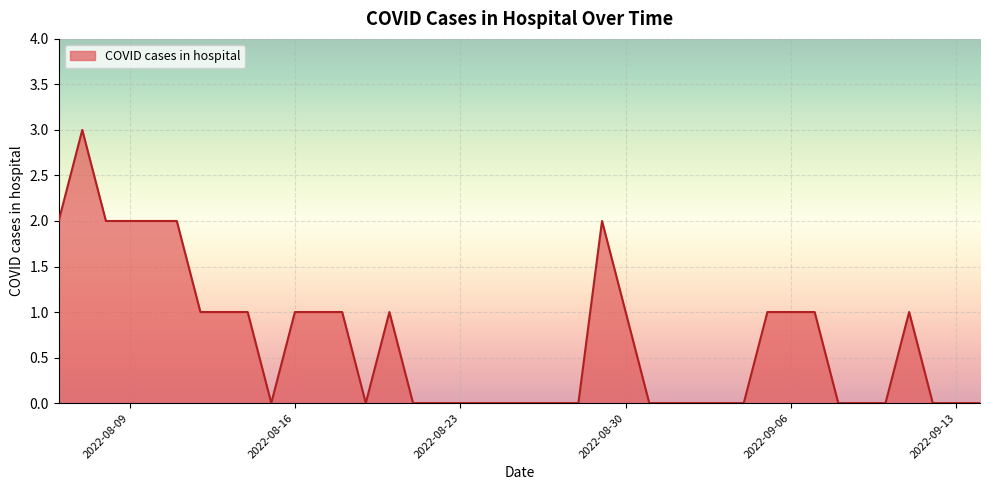

What is the maximum value shown in the chart?

3